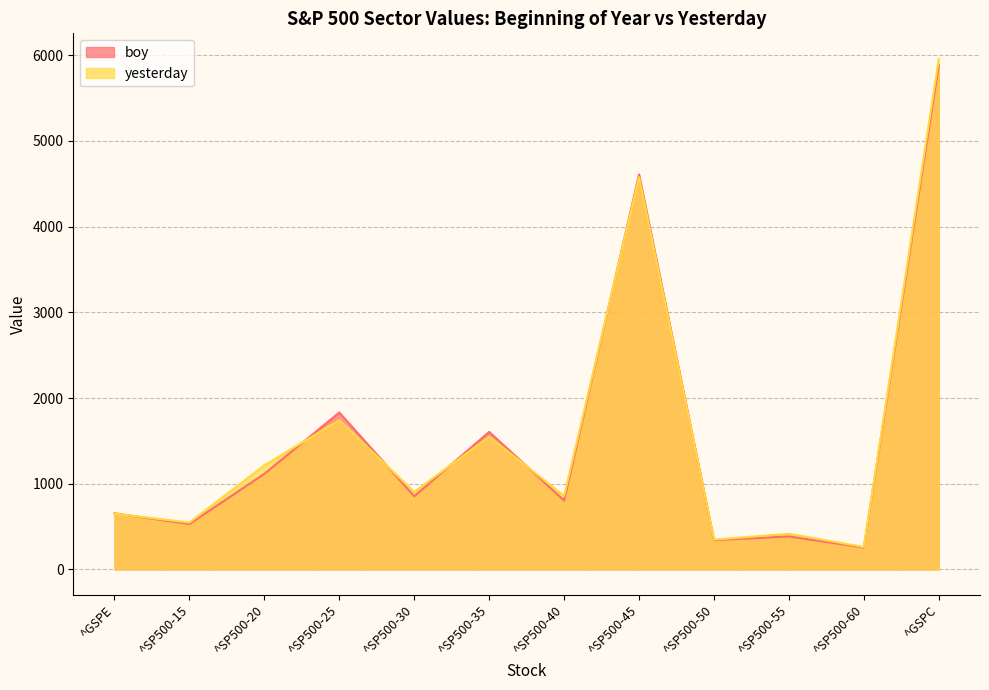

List the series in order of their peak value, highest first.

yesterday, boy